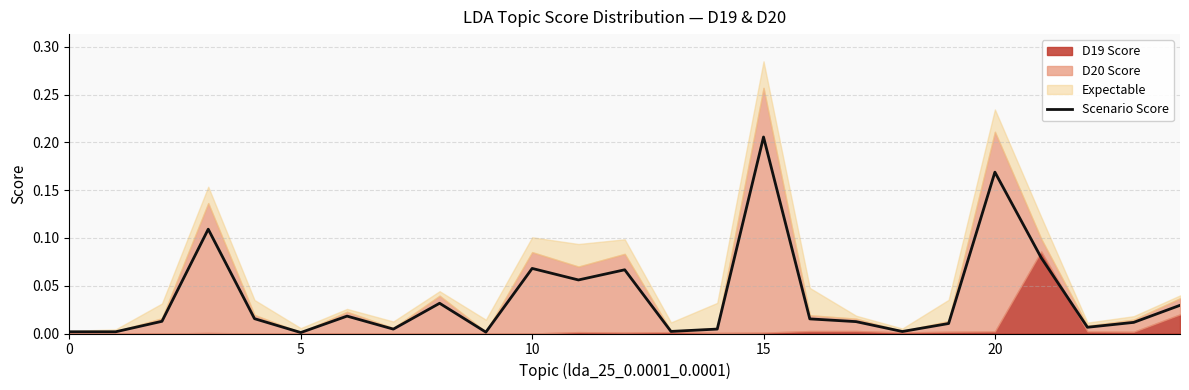

Reading left to right, list all the values displayed in this chart.

0.0	0.0	0.0	0.1	0.0	0.0	0.0	0.0	0.0	0.0	0.1	0.1	0.1	0.0	0.0	0.2	0.0	0.0	0.0	0.0	0.2	0.1	0.0	0.0	0.0